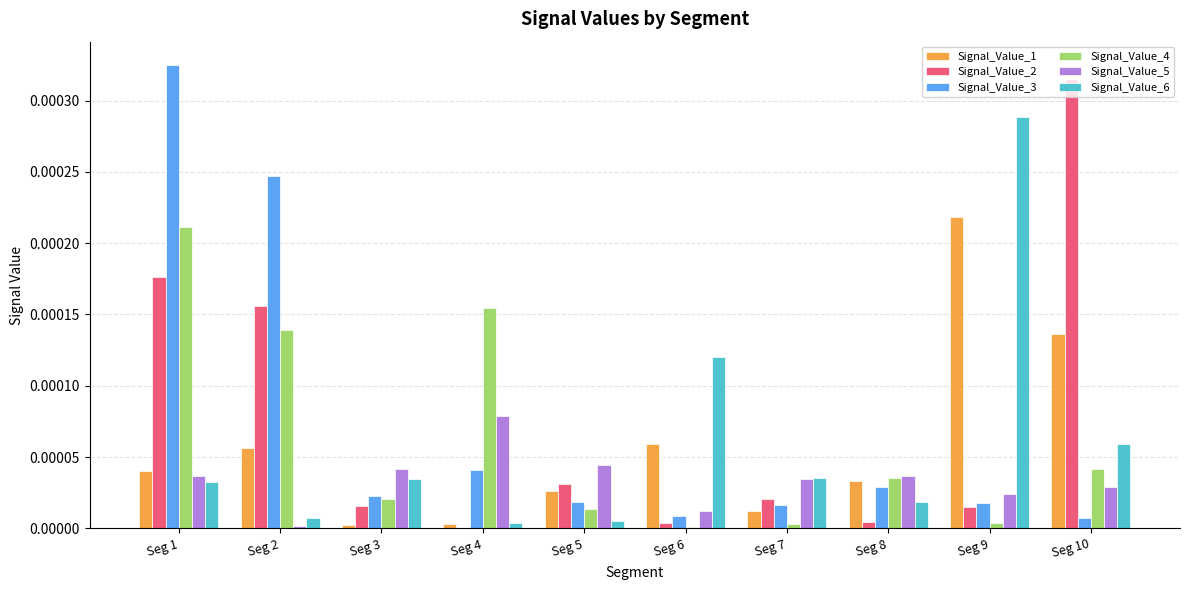

Is it true that Signal_Value_2 equals 0.0 at Seg 5?

True